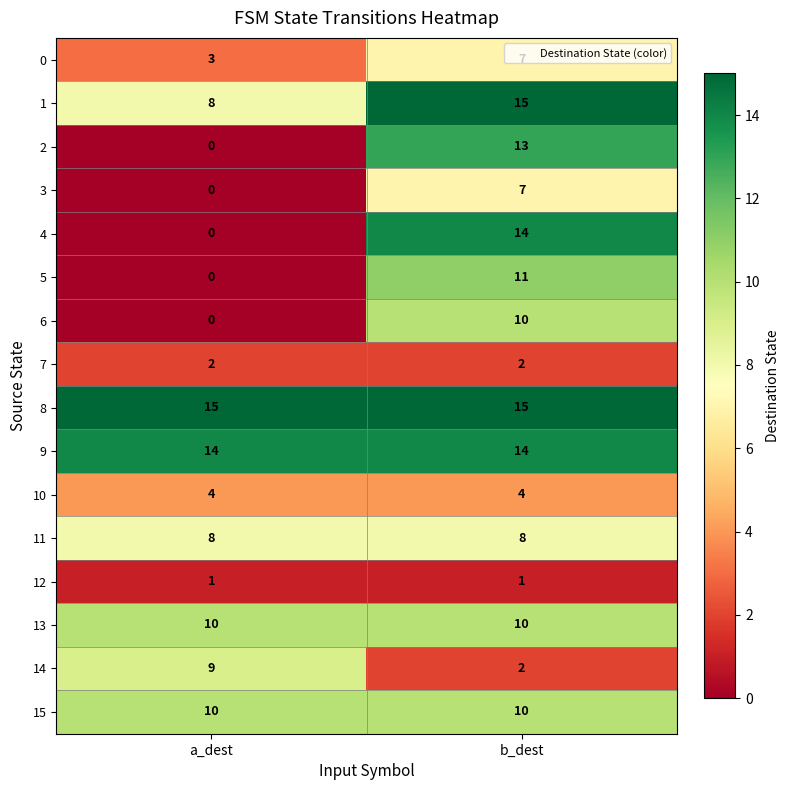

What is the sum of all 11 values?

16